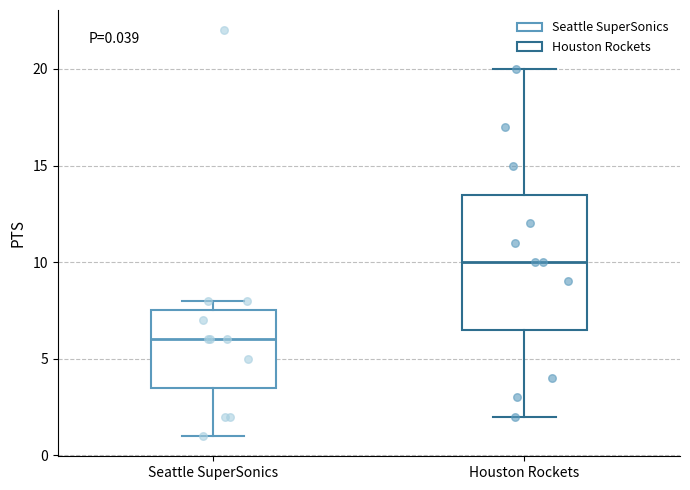

Which box has the highest median line?

Houston Rockets